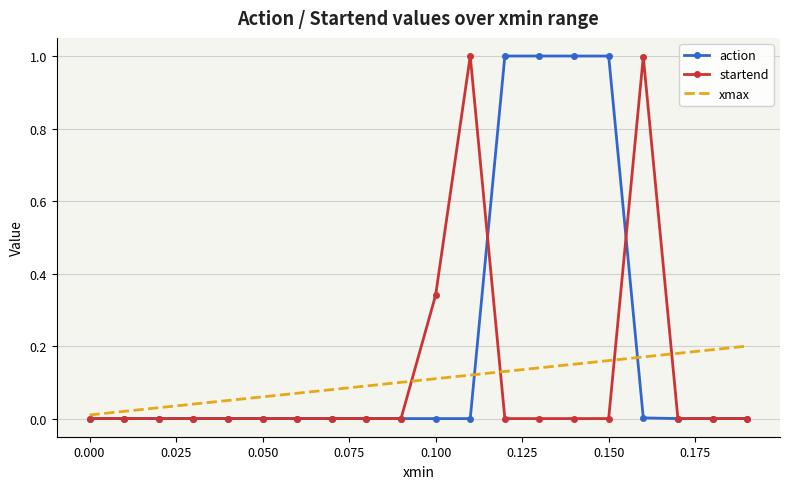

True or false: xmax has more than 1 interior local peaks.

False